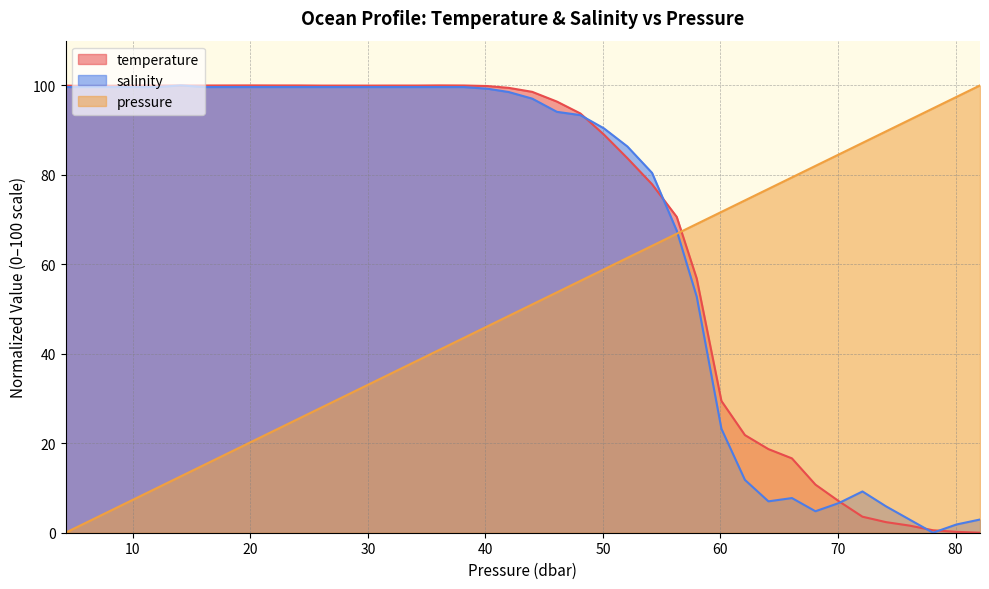

How many values in temperature are above zero?

39